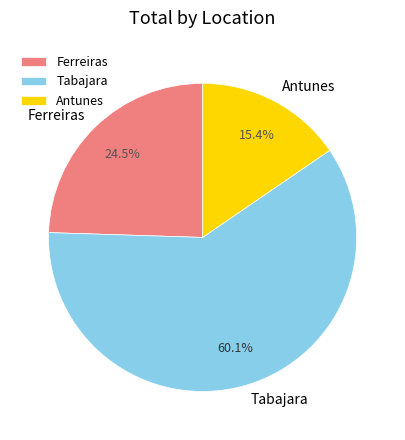

What is the total percentage of Tabajara and Antunes?

75.5%